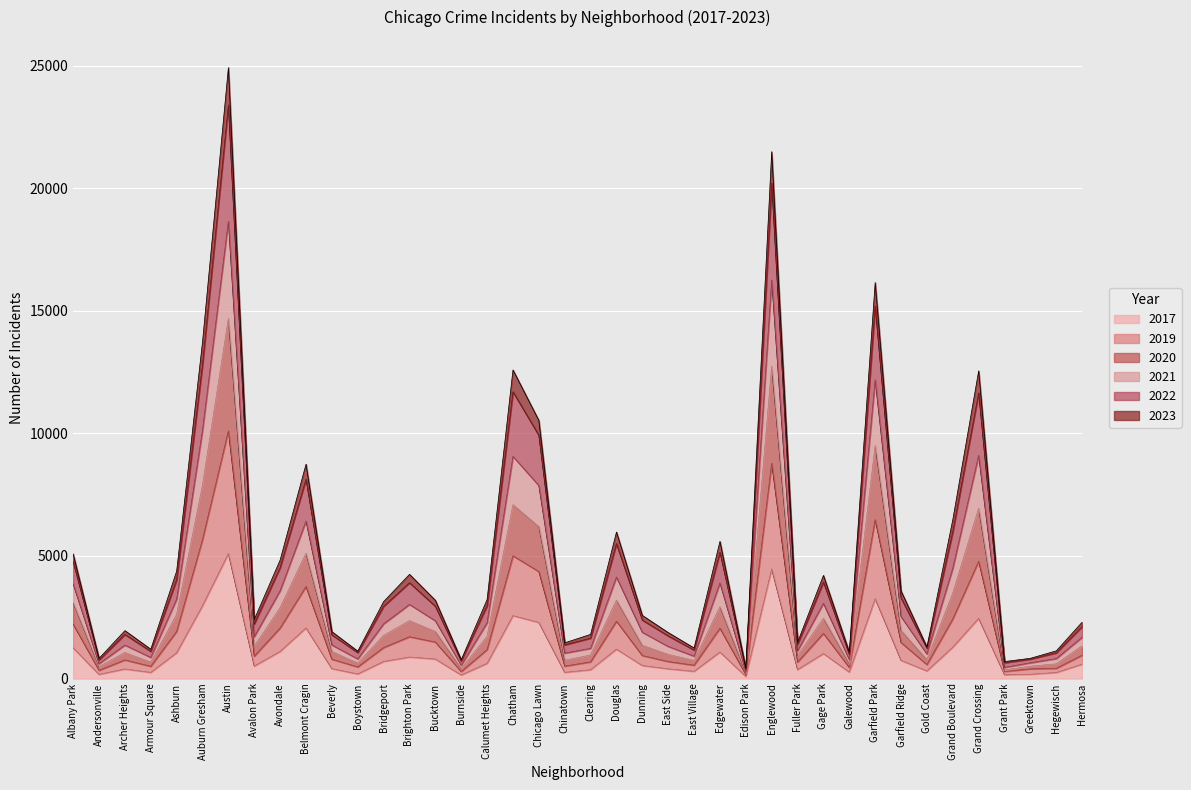

How many lines are shown in the chart?

6